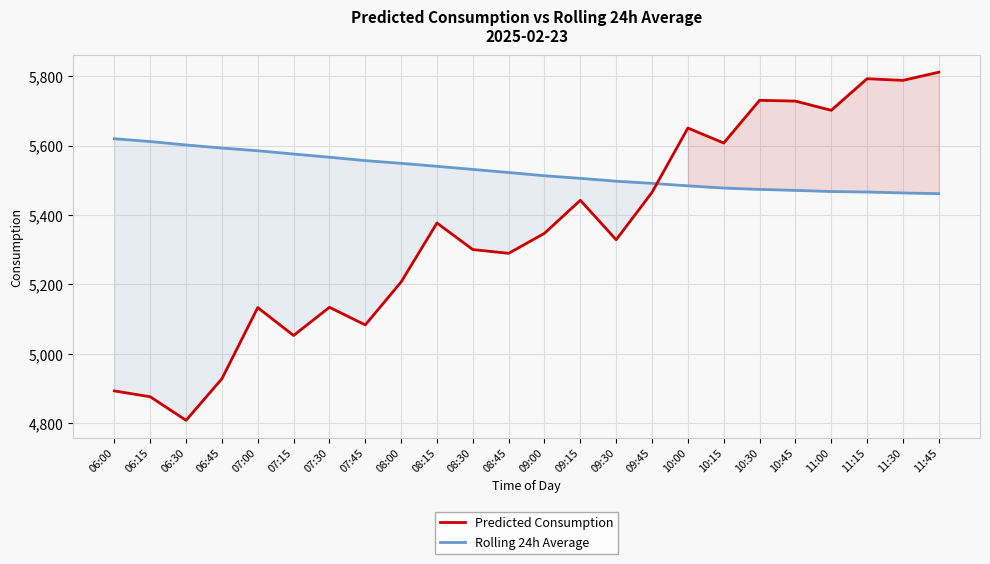

Between which two adjacent categories do Predicted Consumption and Rolling 24h Average first intersect?

09:45 and 10:00